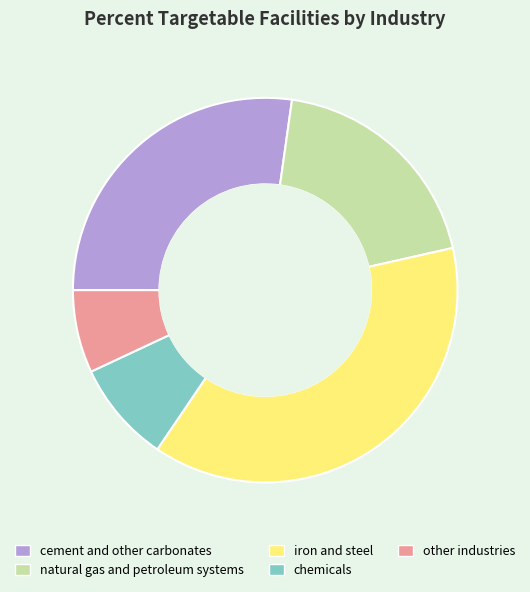

Which has a higher value, chemicals or cement and other carbonates?

cement and other carbonates